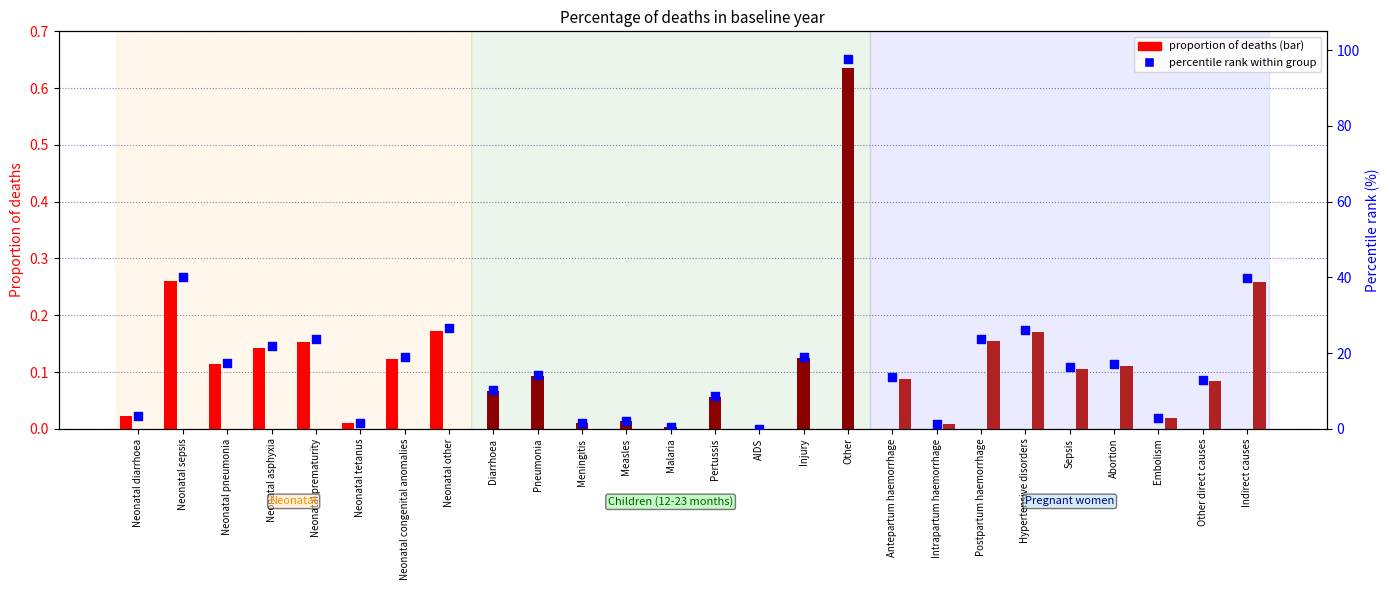

What is the change in value from Neonatal diarrhoea to Neonatal other?

+0.1